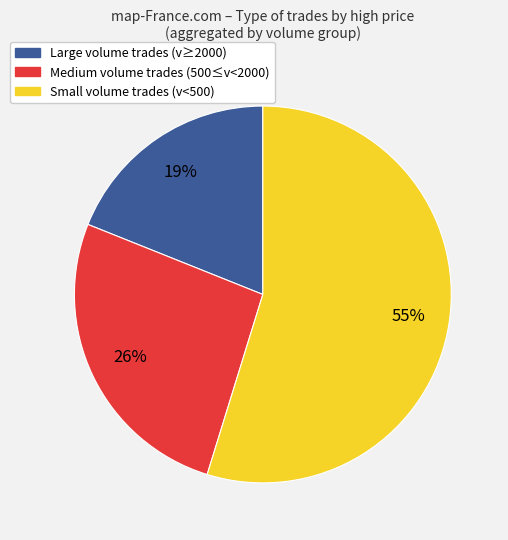

Is the sum of Large volume trades (v≥2000) and Small volume trades (v<500) greater than half?

Yes